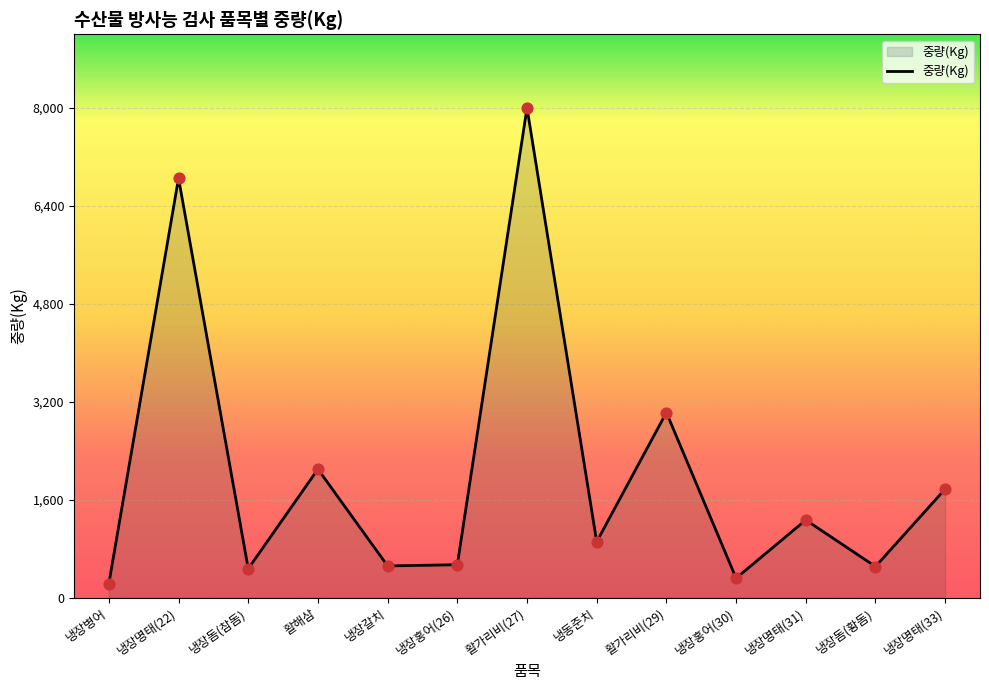

What is the ratio of the value at 냉장명태(22) to the value at 냉장돔(참돔)?

14.4